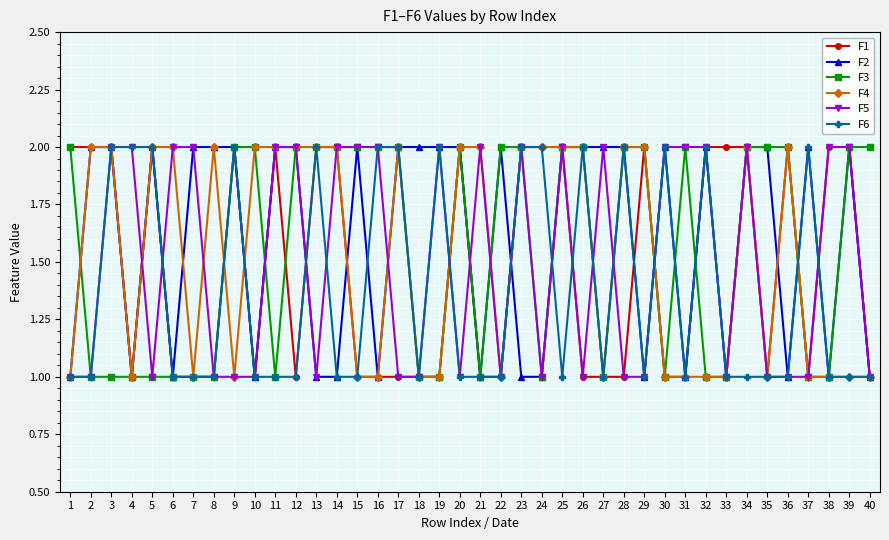

True or false: F4 has more than 2 interior local peaks.

True